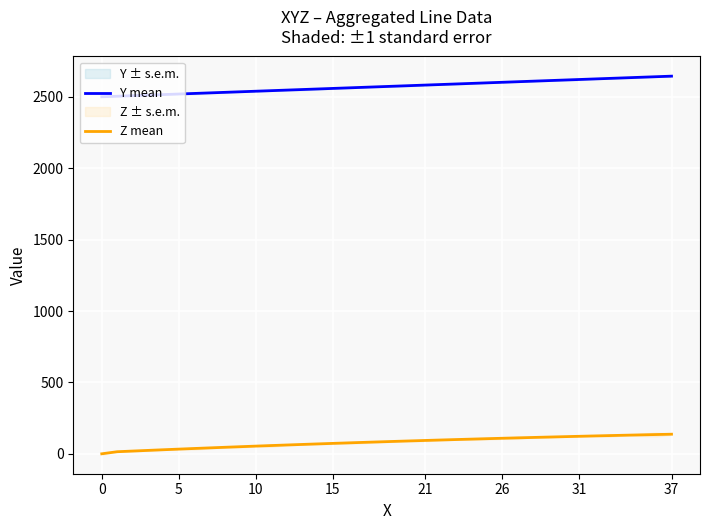

At which category is the sum across all series the highest?

37